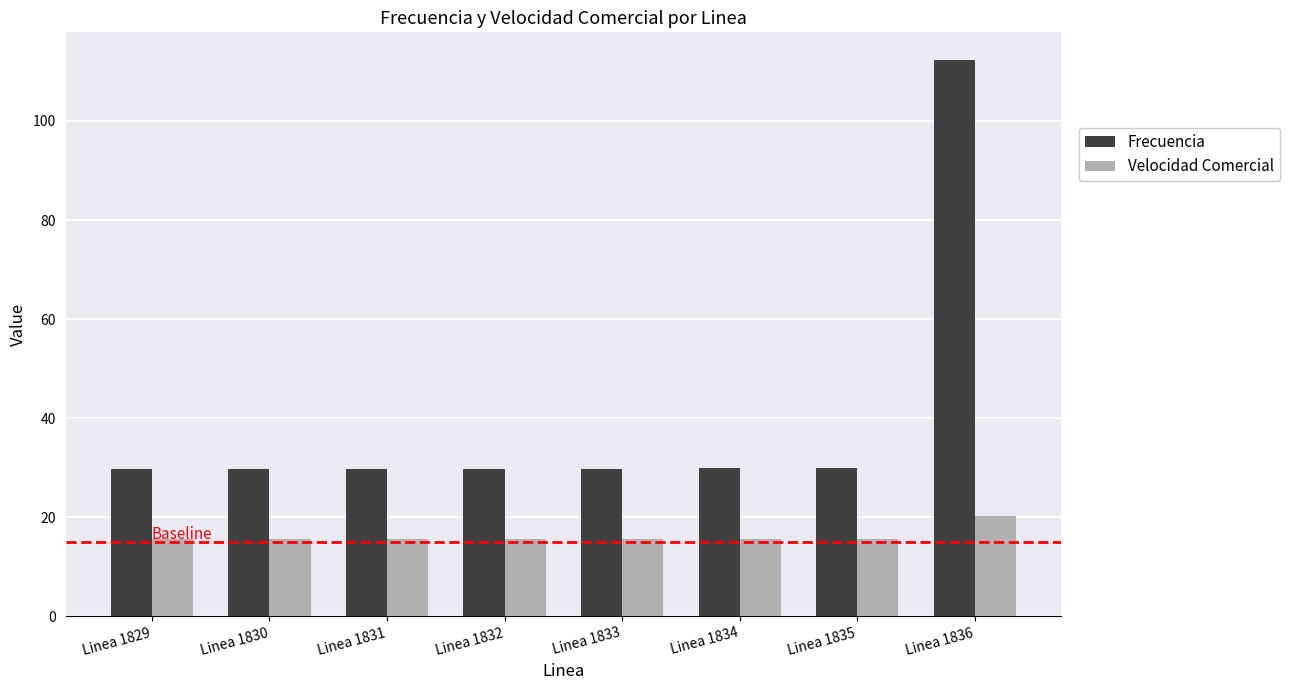

Which series has the largest total across all categories?

Frecuencia